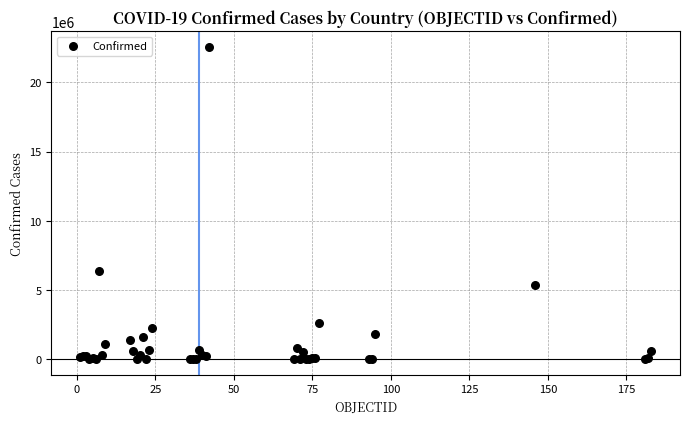

What Y value in the scatter plot is closest to 11282953?

6399196